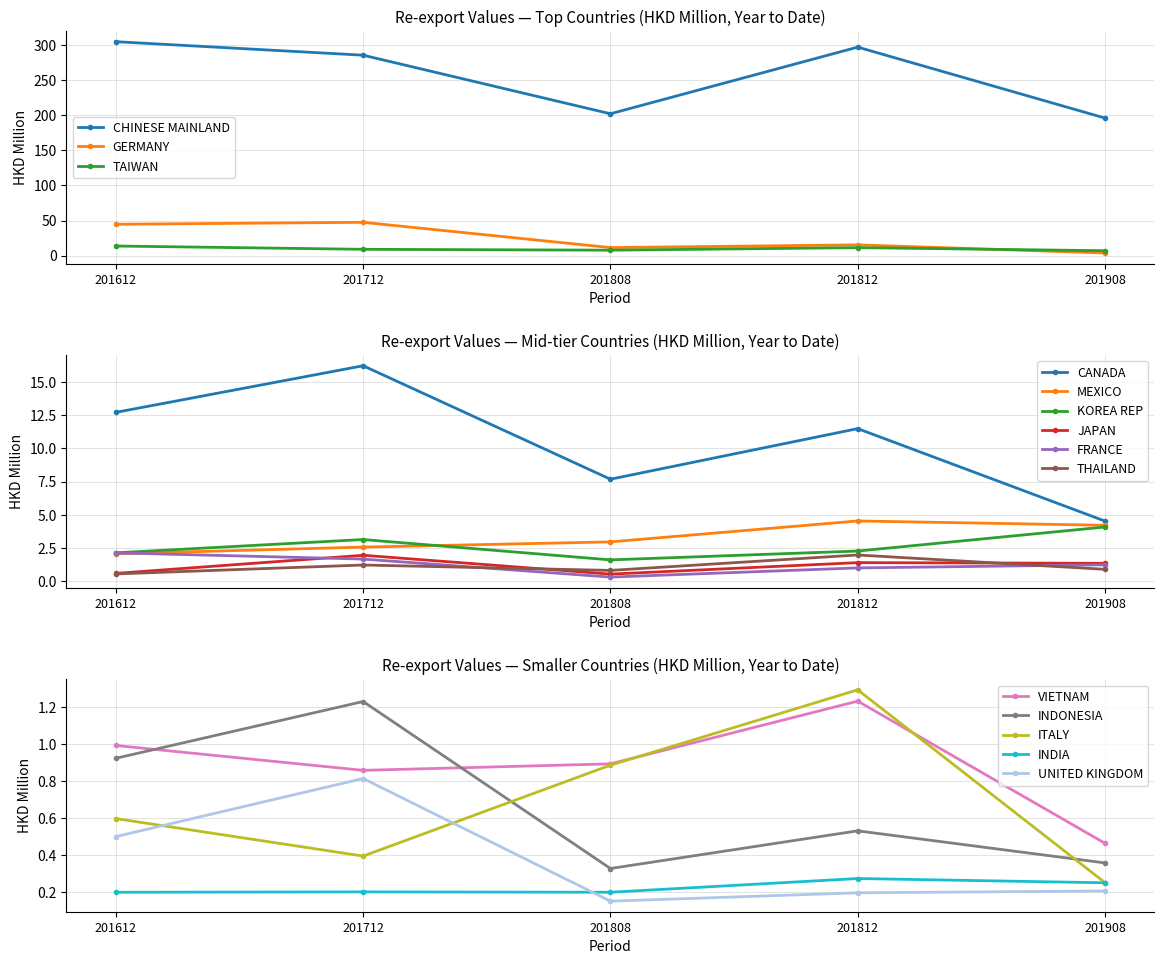

How many values in the 201908 series are below 1?

6